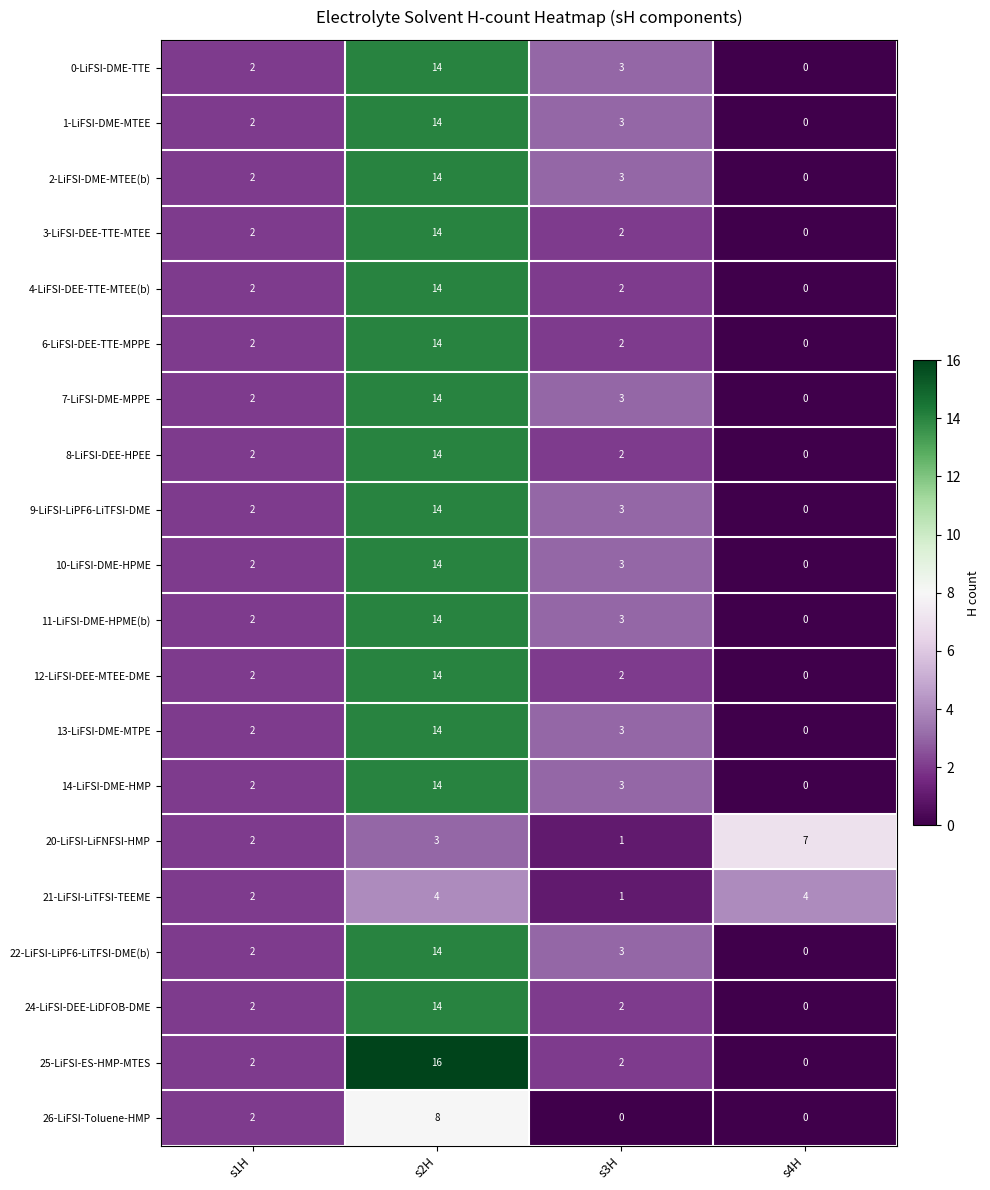

How many data points does each series have?

4